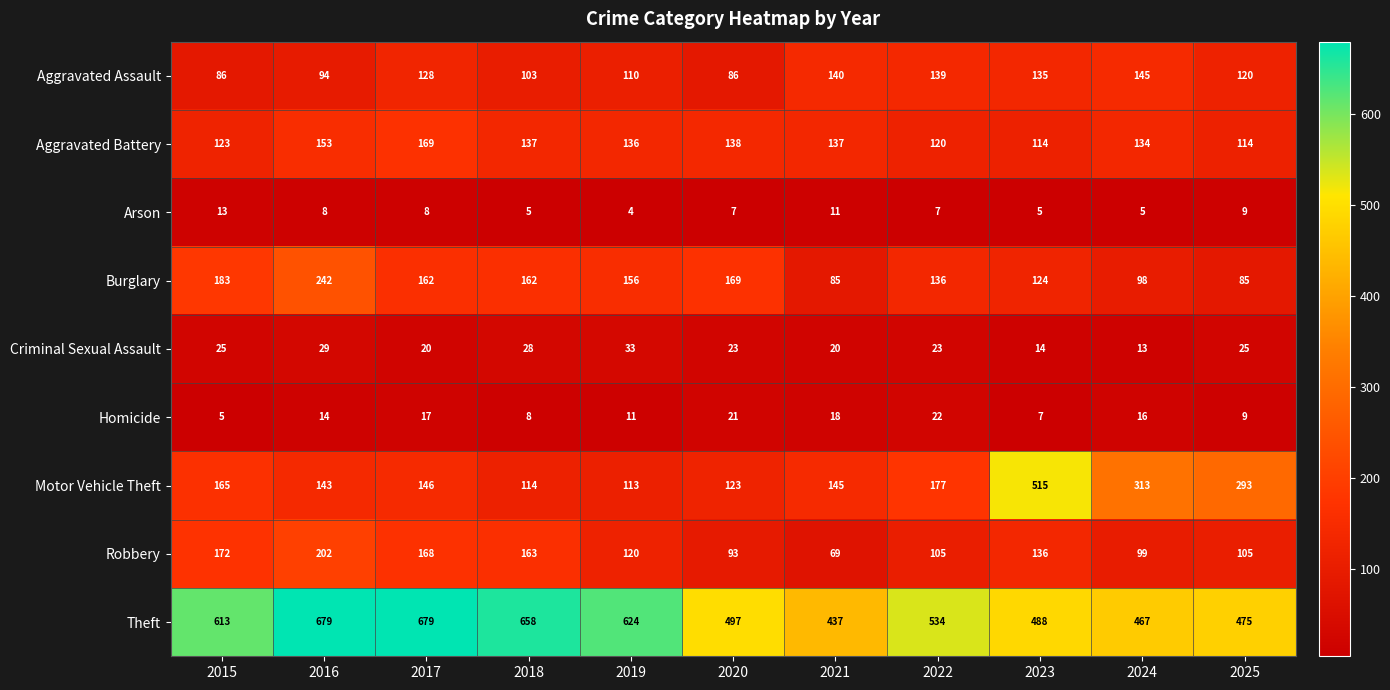

Where does the Aggravated Assault series first go above 120?

2017